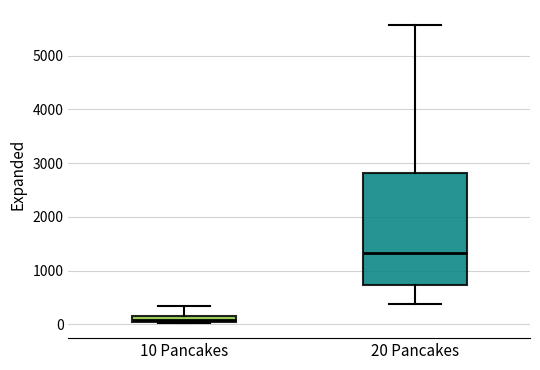

Which box's median line is the highest?

20 Pancakes